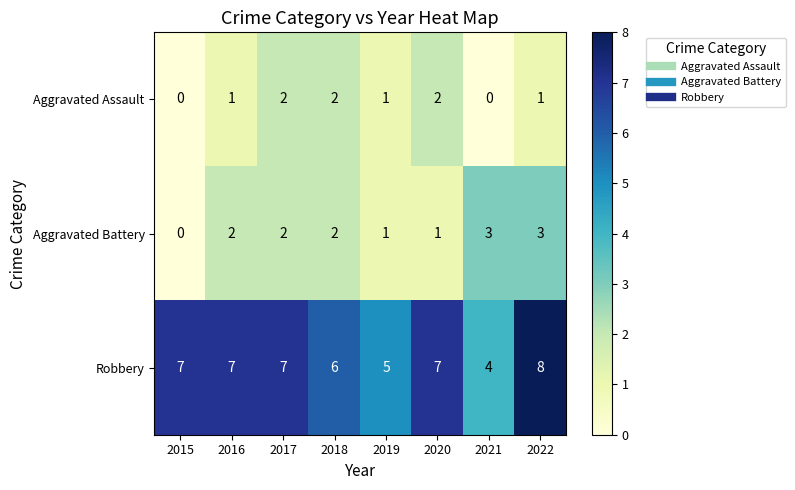

Between 2015 and 2019, which series saw the biggest shift?

Robbery